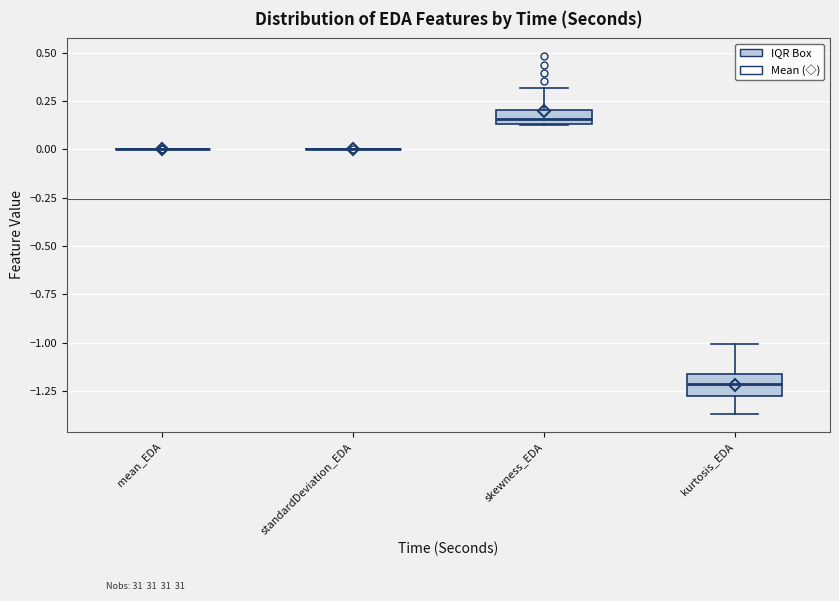

Reading left to right, read every box against the y-axis: the position of its median line, the range the box covers, and the ends of its whiskers. The values are not printed on the chart, so give them approximately, as read against the axis.

mean_EDA: box collapsed to a line at 0.00, whiskers 0.00 to 0.00
standardDeviation_EDA: box collapsed to a line at 0.00, whiskers 0.00 to 0.00
skewness_EDA: median 0.15 (just above the box's lower edge), box 0.15 to 0.20, whiskers 0.15 to 0.30
kurtosis_EDA: median -1.20, box -1.30 to -1.15, whiskers -1.35 to -1.00